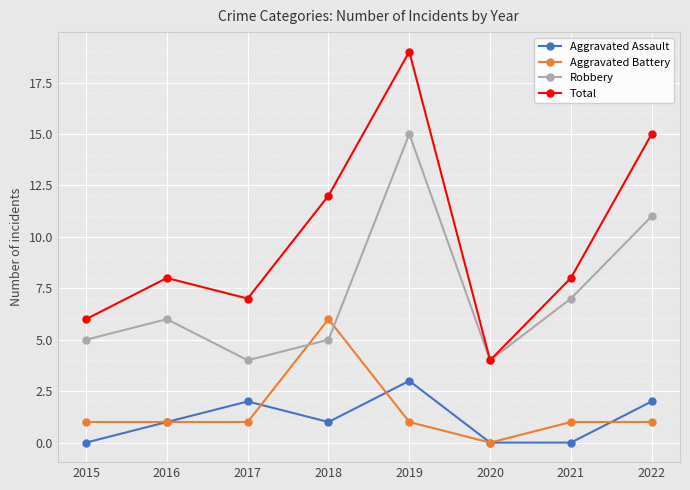

At which category is the sum across all series the highest?

2019